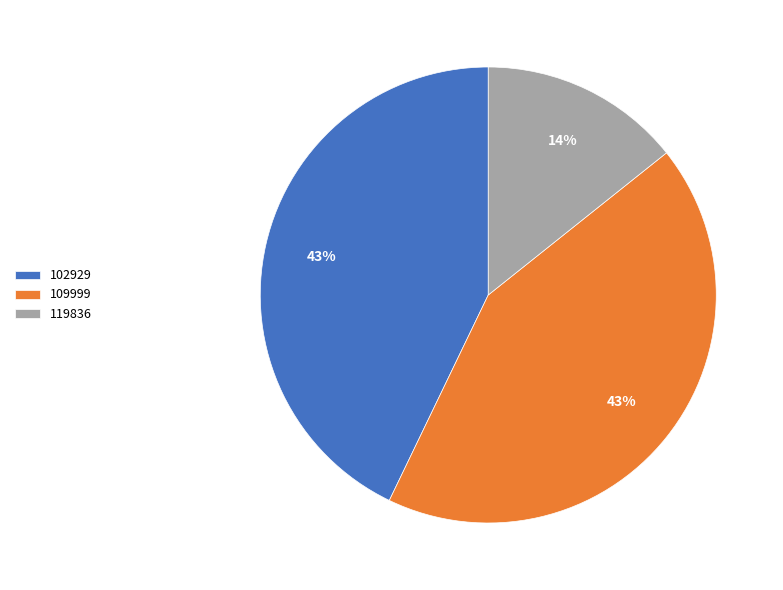

What is the ratio of the value at 119836 to the value at 109999?

0.3